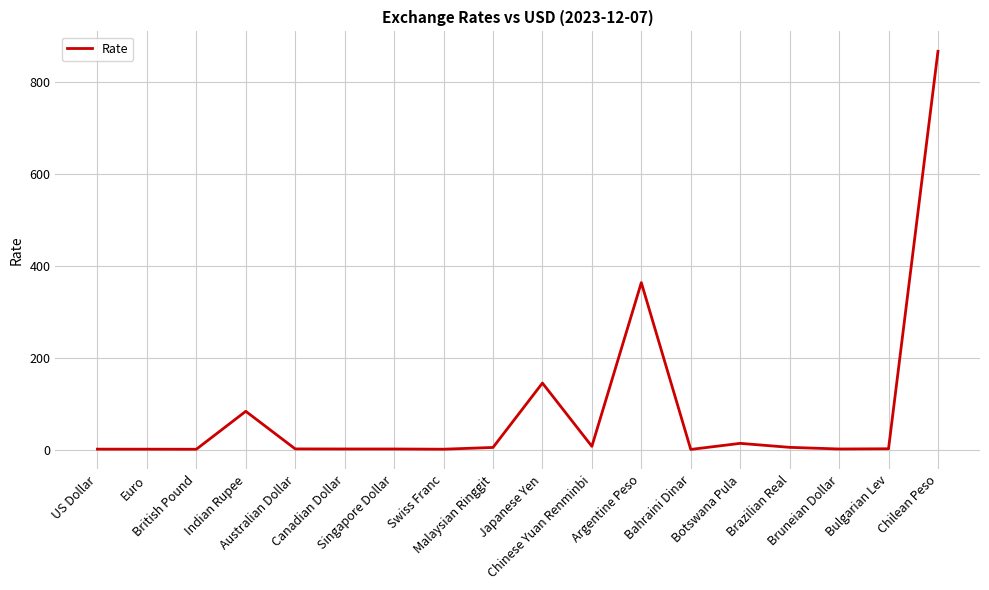

What is the difference between the values at US Dollar and British Pound?

0.2